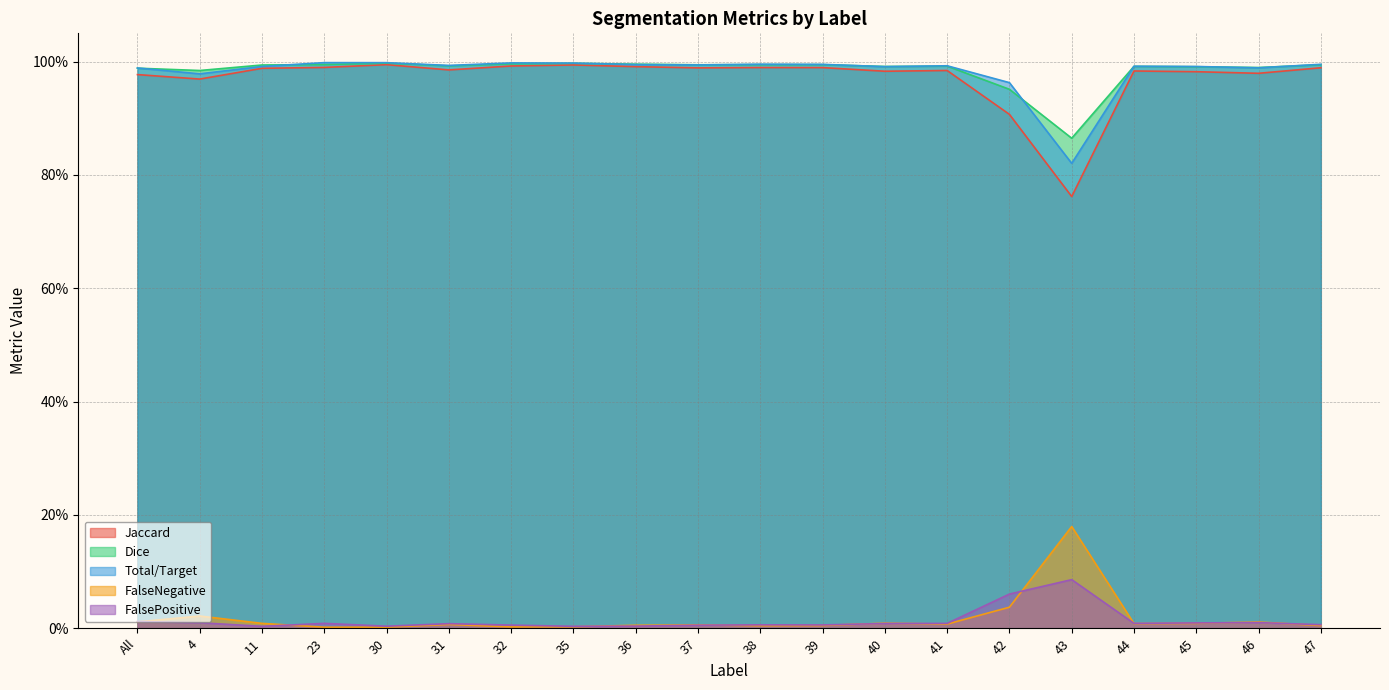

In Total/Target, how many points are higher than both neighbors (excluding endpoints)?

5